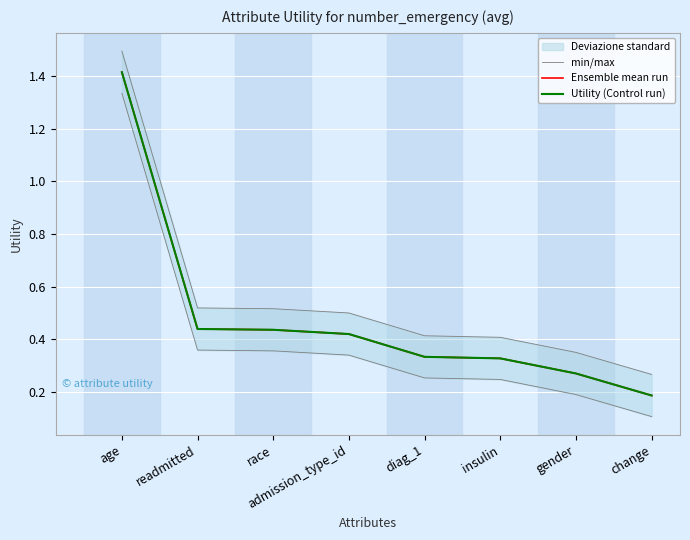

True or false: Ensemble mean run and Utility (Control run) cross at least once.

False